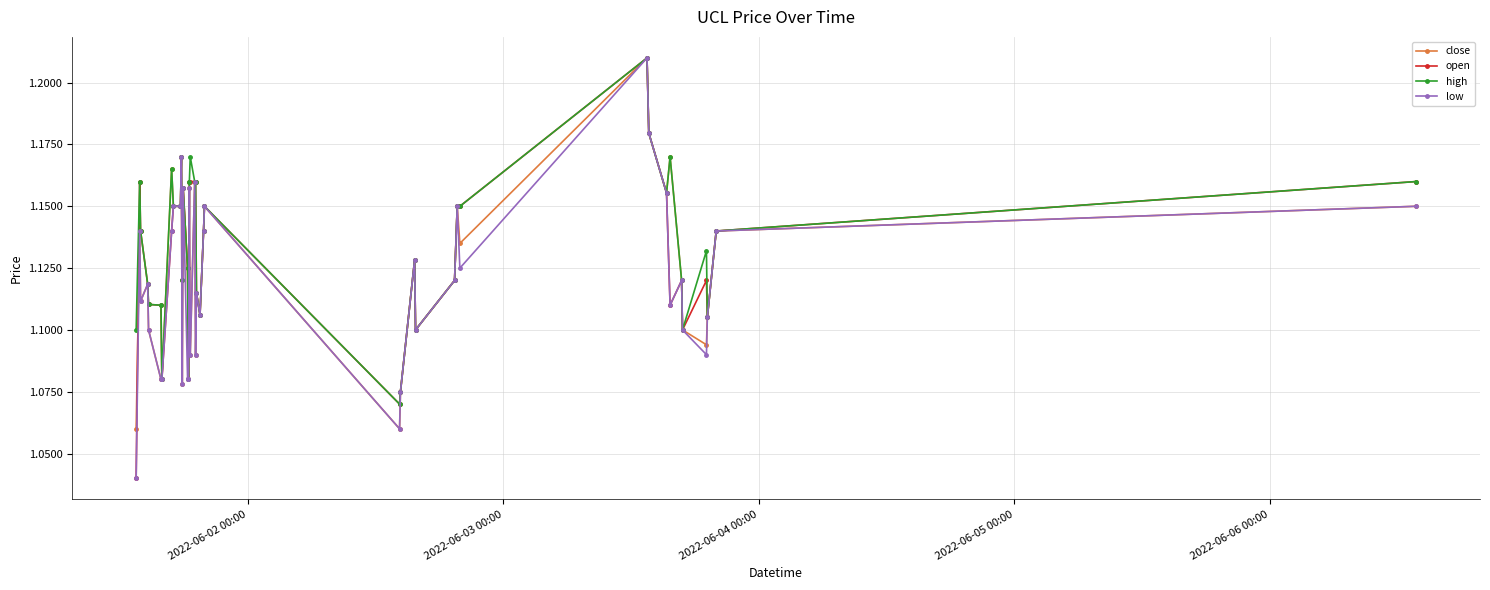

How many close values are between 1 and 2?

40